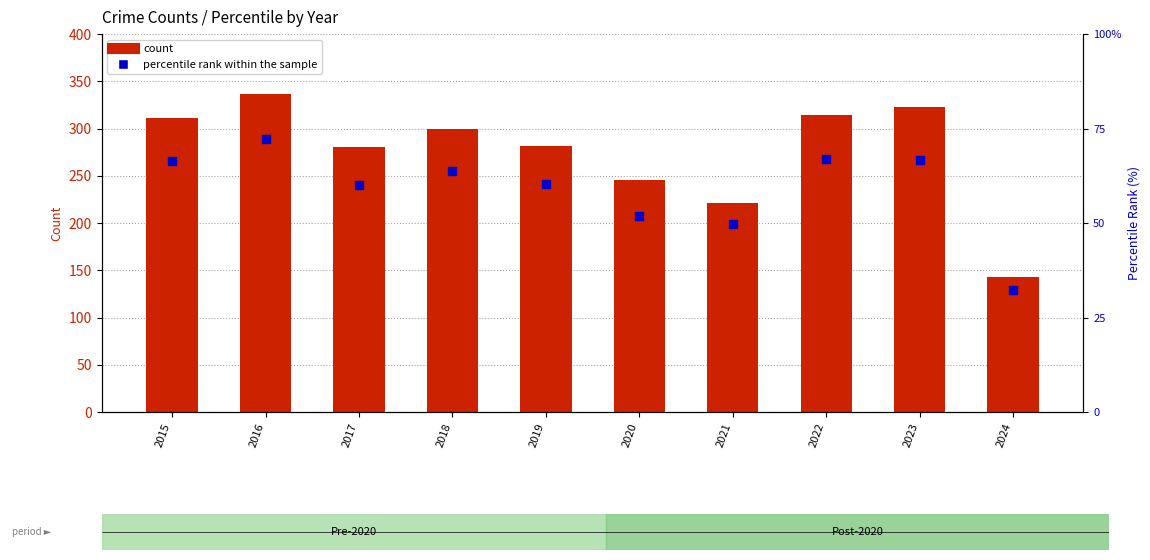

Is the value of Theft at 2019 greater than the value of percentile rank within the sample at 2023?

Yes